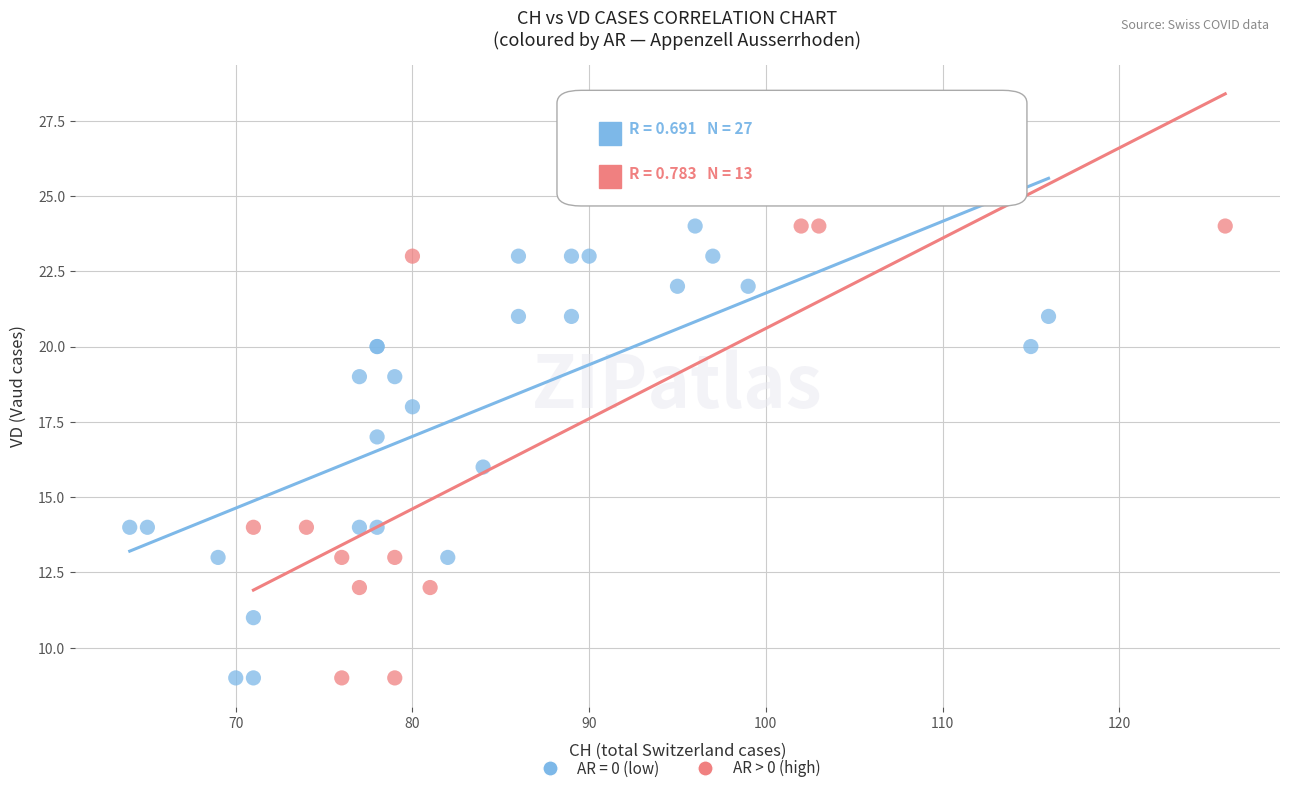

Which series contains the highest Y value?

AR > 0 (high)